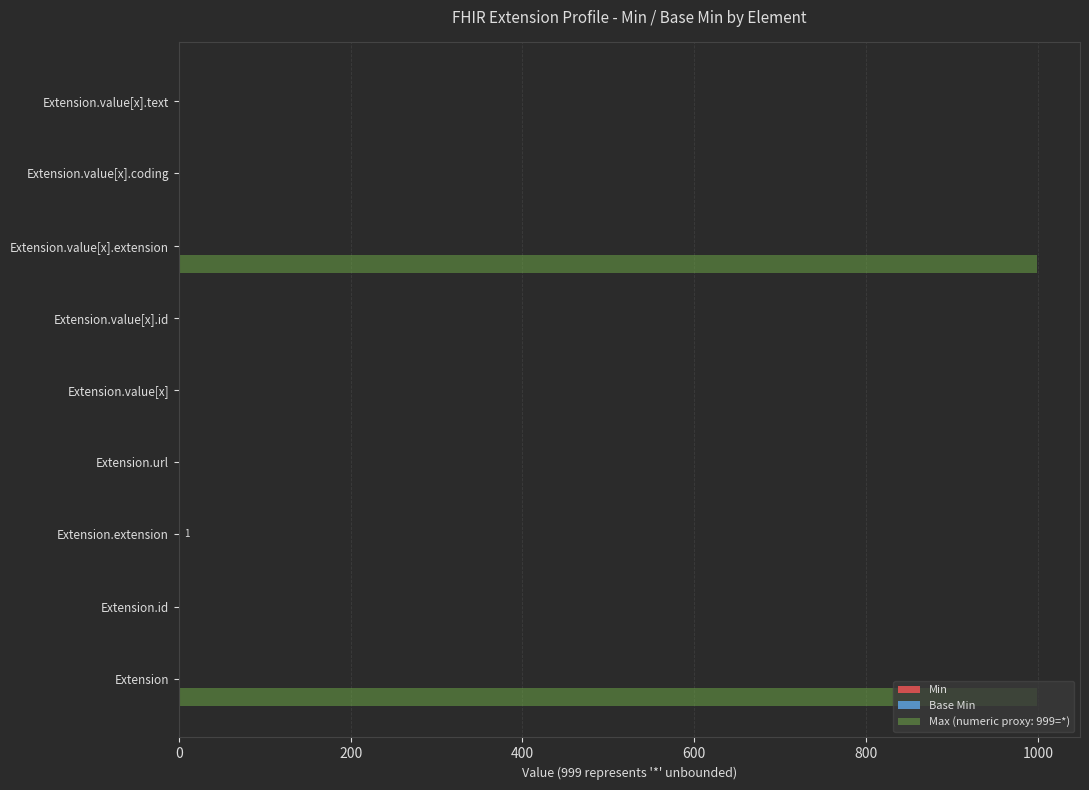

What is the maximum value shown in the chart?

999